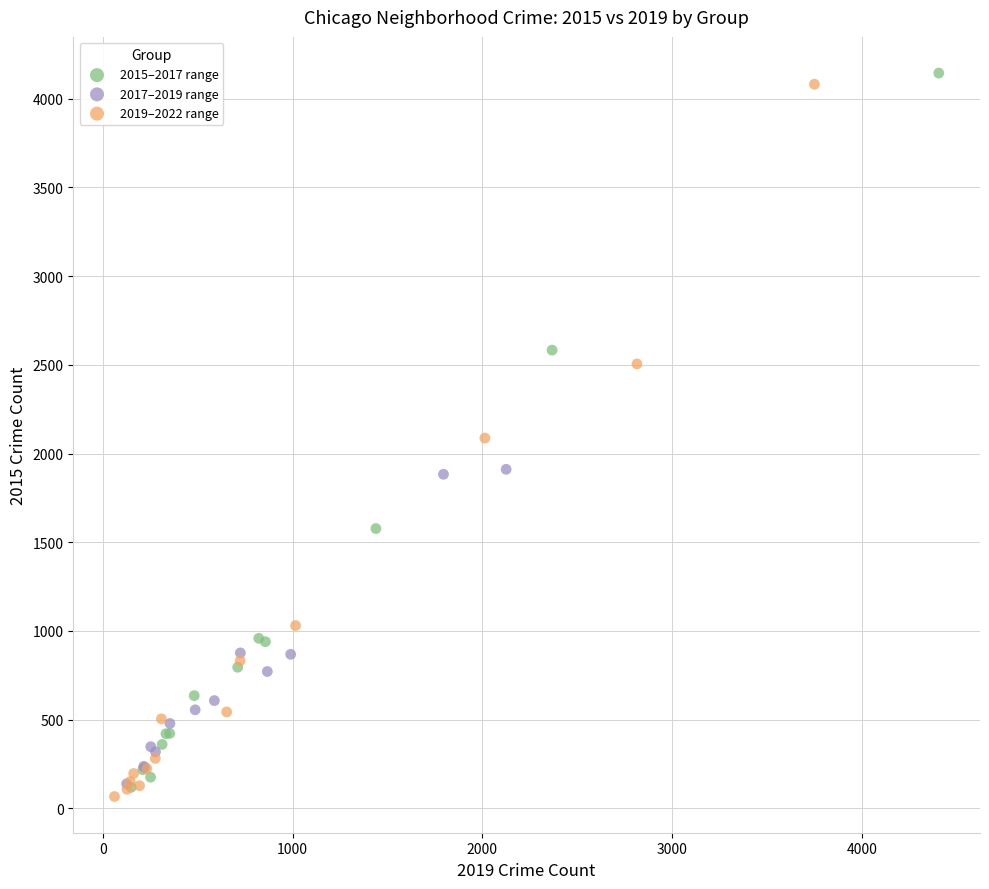

What are all the series names shown in the legend?

2015–2017 range, 2017–2019 range, 2019–2022 range